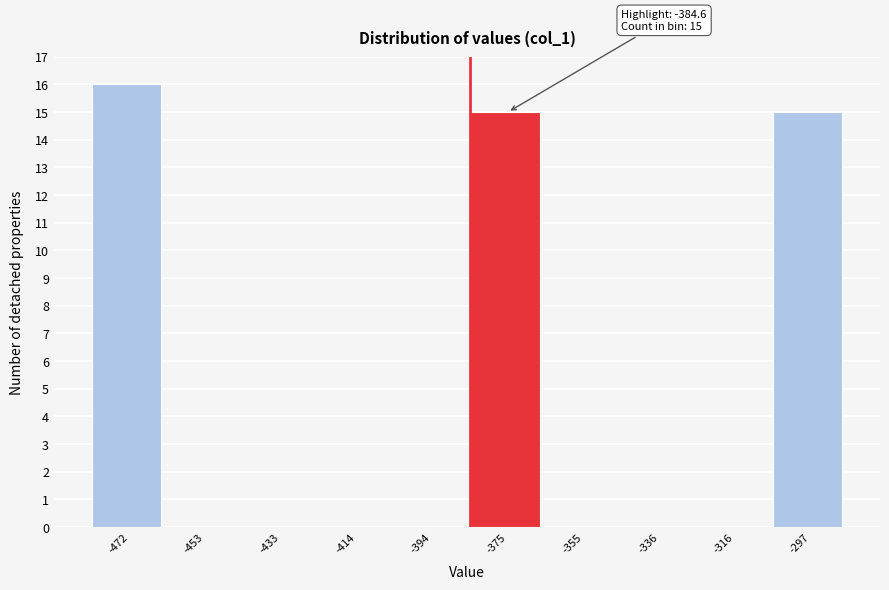

Over which range of the x-axis is the bar tallest?

-482 to -462